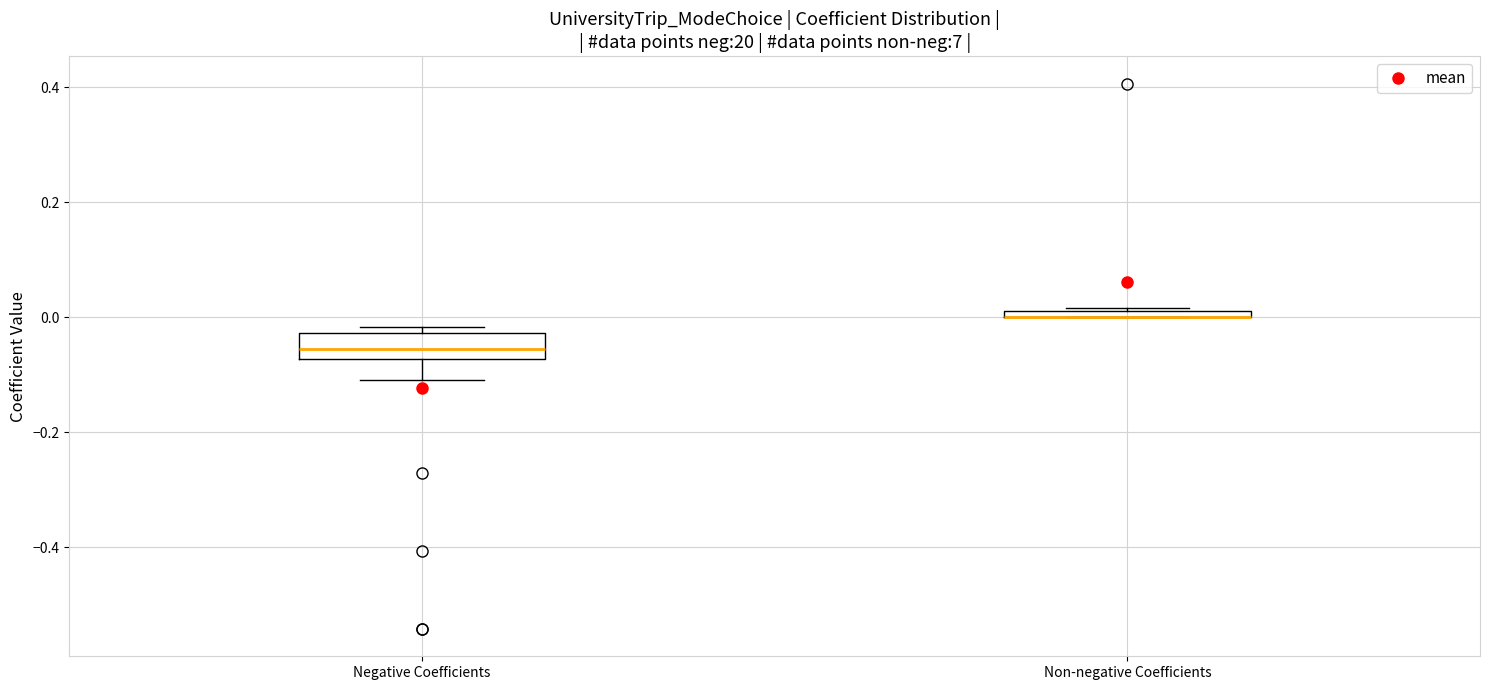

Which box is the tallest, from its lower edge to its upper edge?

Negative Coefficients